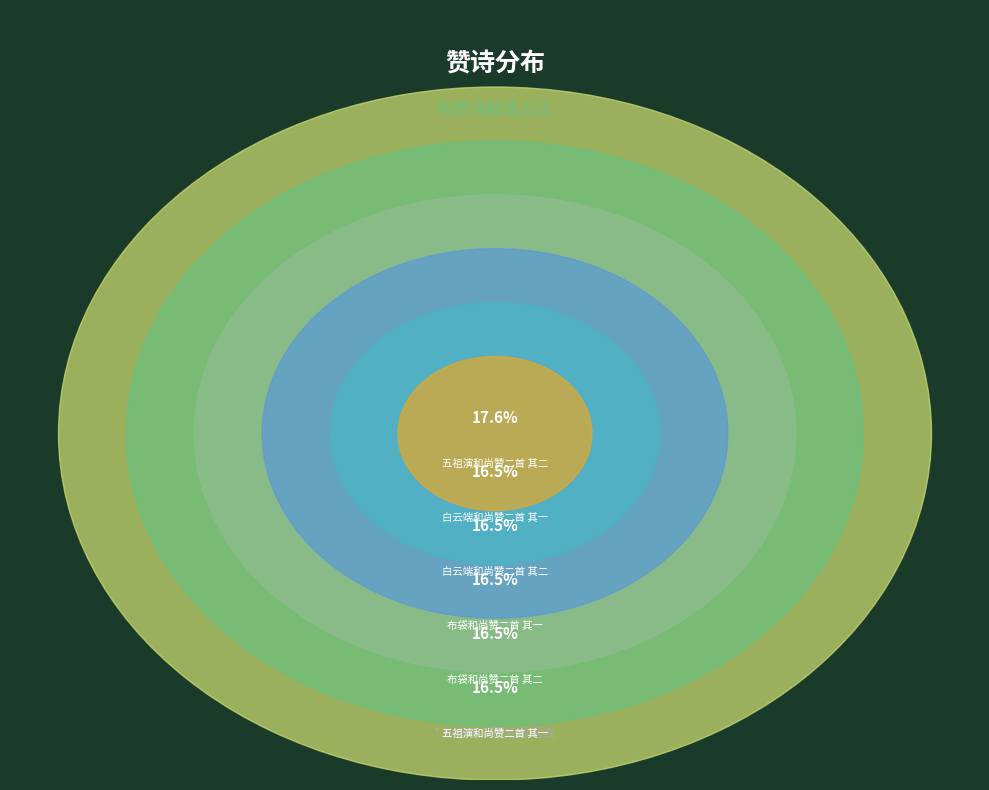

Rank the categories by value from highest to lowest.

五祖演和尚赞二首 其二, 白云端和尚赞二首 其一, 白云端和尚赞二首 其二, 布袋和尚赞二首 其一, 布袋和尚赞二首 其二, 五祖演和尚赞二首 其一